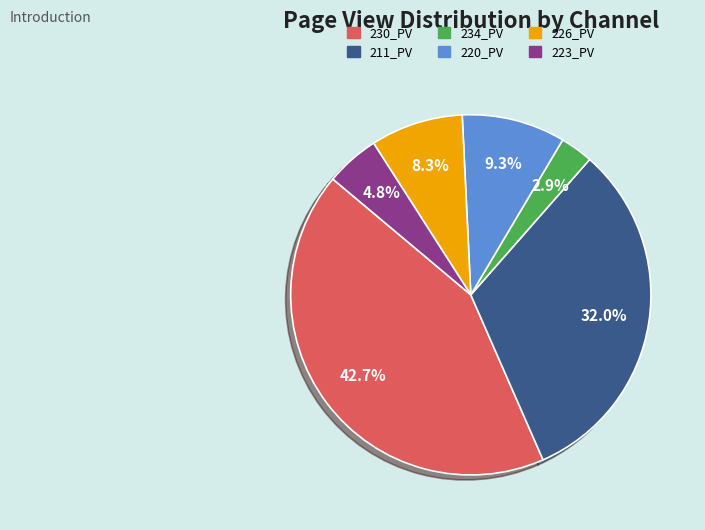

The 226_PV slice represents 8% of the pie. True or false?

True